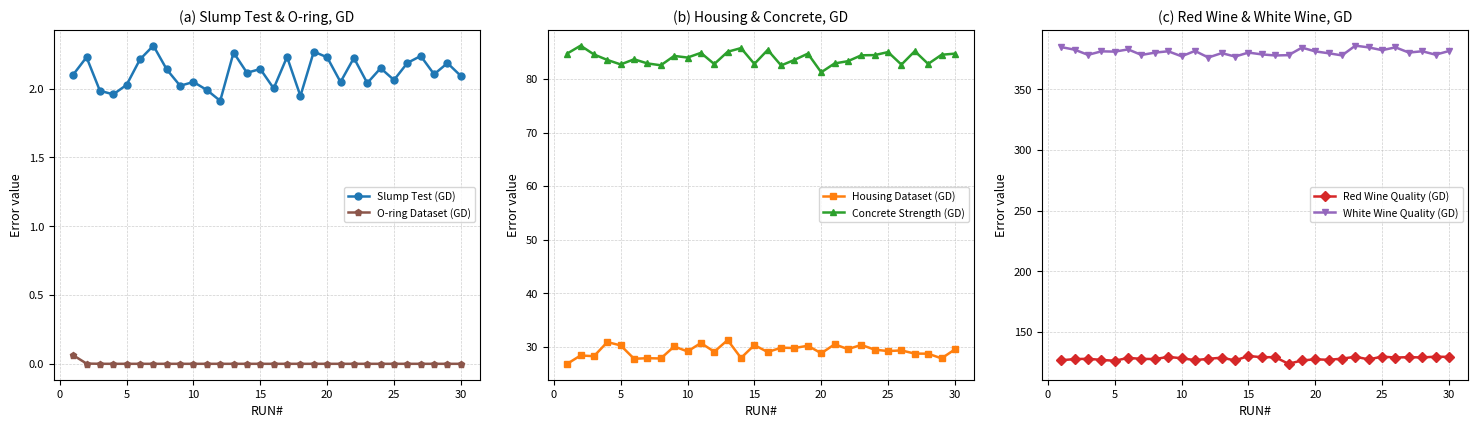

True or false: White Wine Quality (GD) has more than 2 points higher than both neighbors.

True